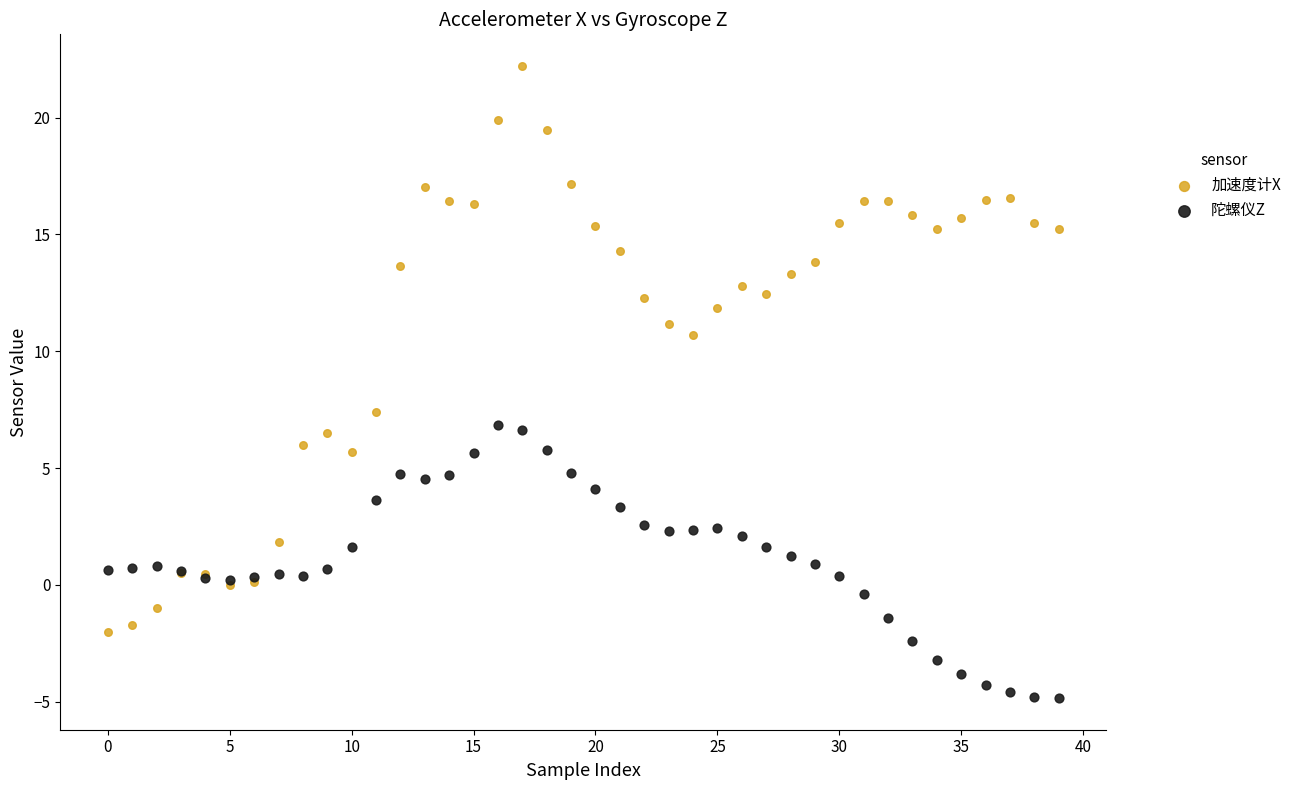

Which series contains the highest Y value?

加速度计X